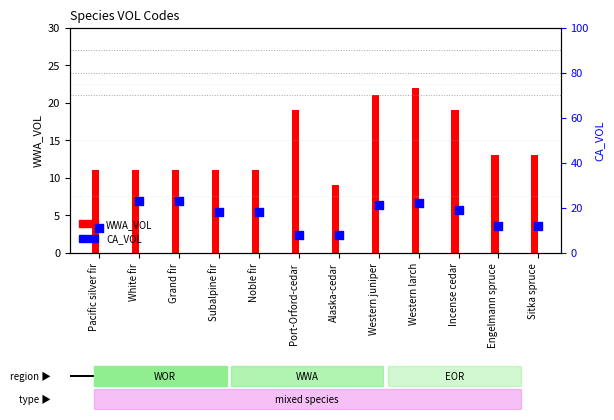

What are all the series names shown in the legend?

WWA_VOL, CA_VOL